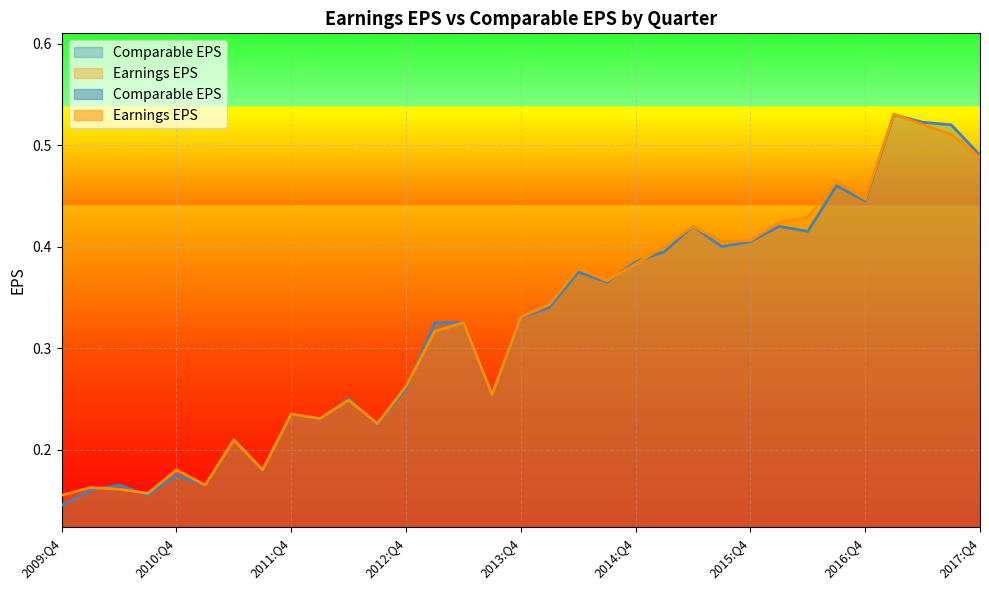

The Comparable EPS series shows 0.3 at 2013:Q4. True or false?

True